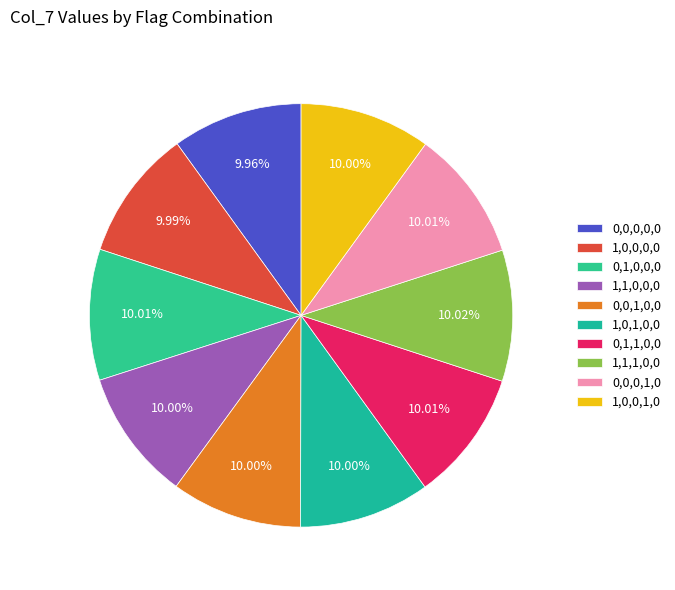

How many slices are in this pie chart?

10